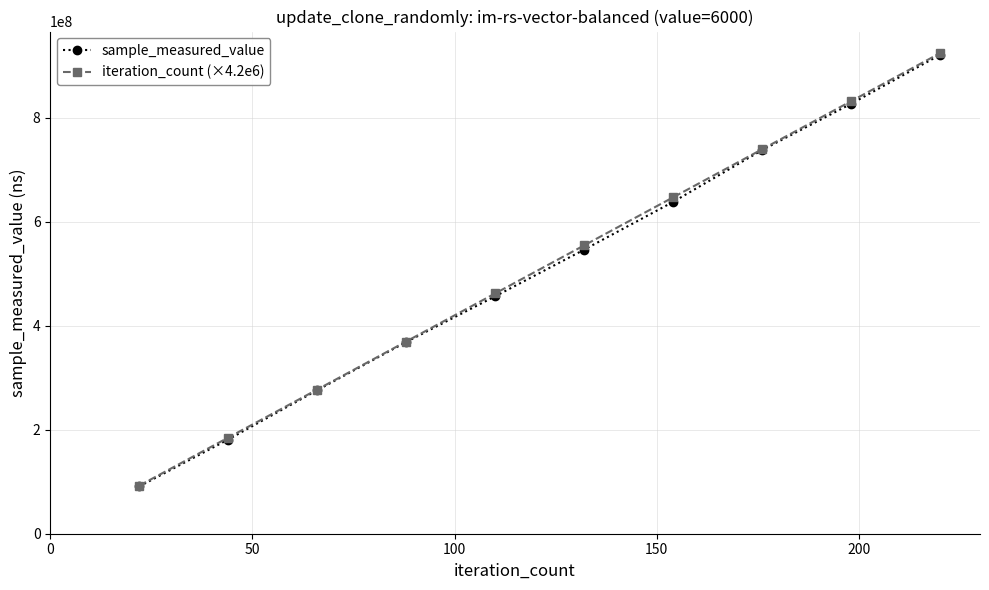

True or false: sample_measured_value has more than 0 points higher than both neighbors.

False